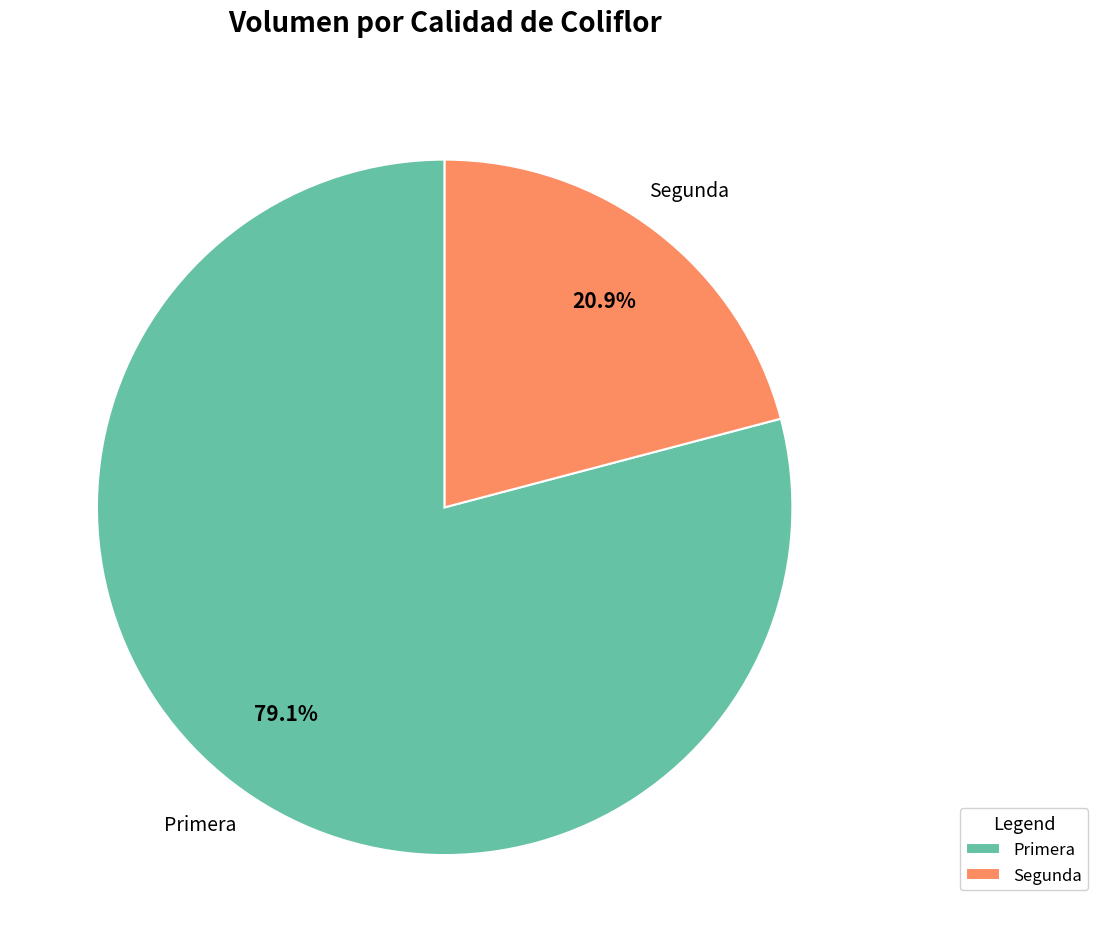

How many slices are in this pie chart?

2